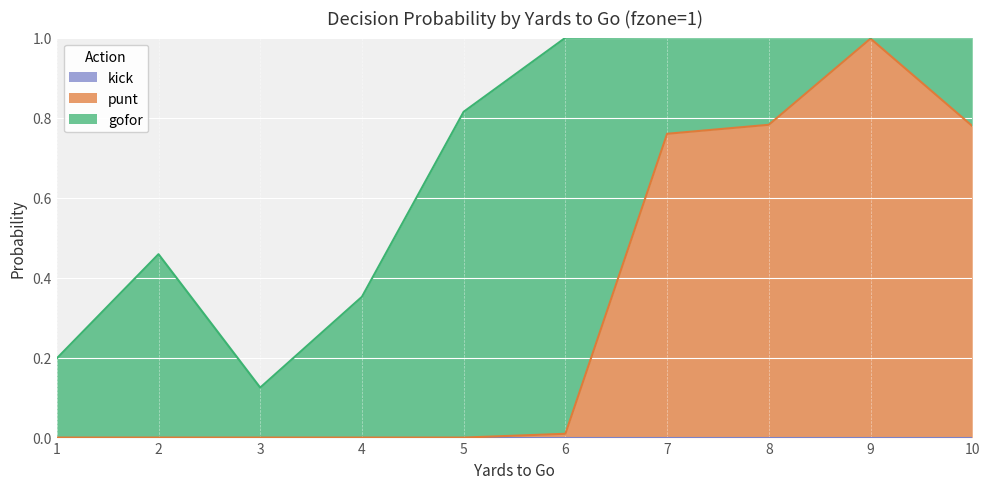

The kick series shows 0.0 at 4. True or false?

True